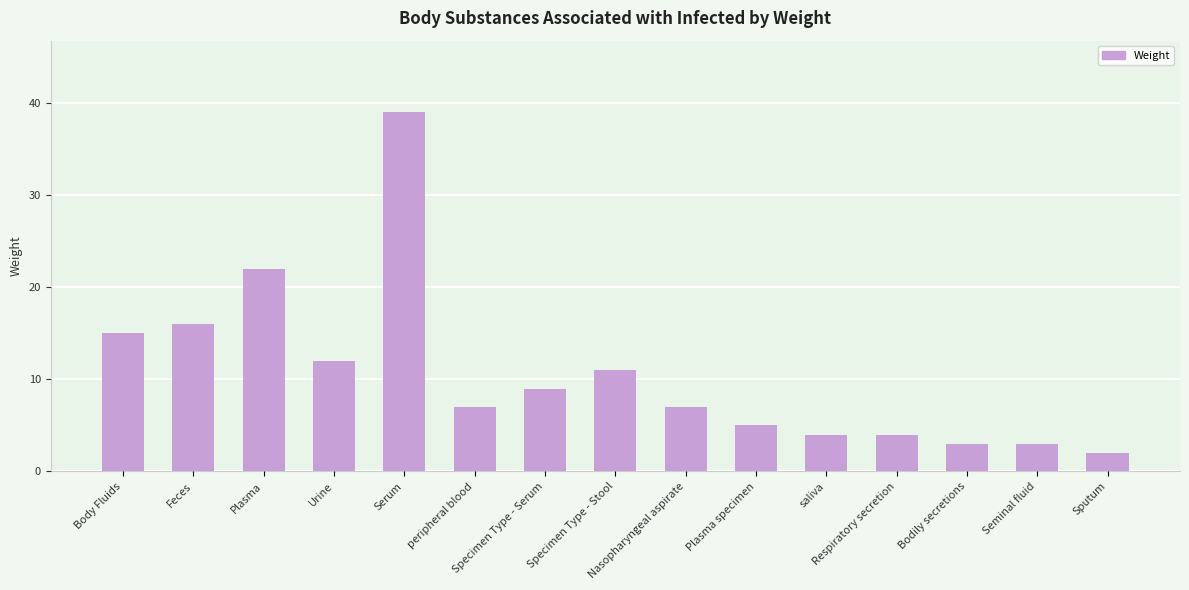

Where is the data nearest to the value 20?

Plasma